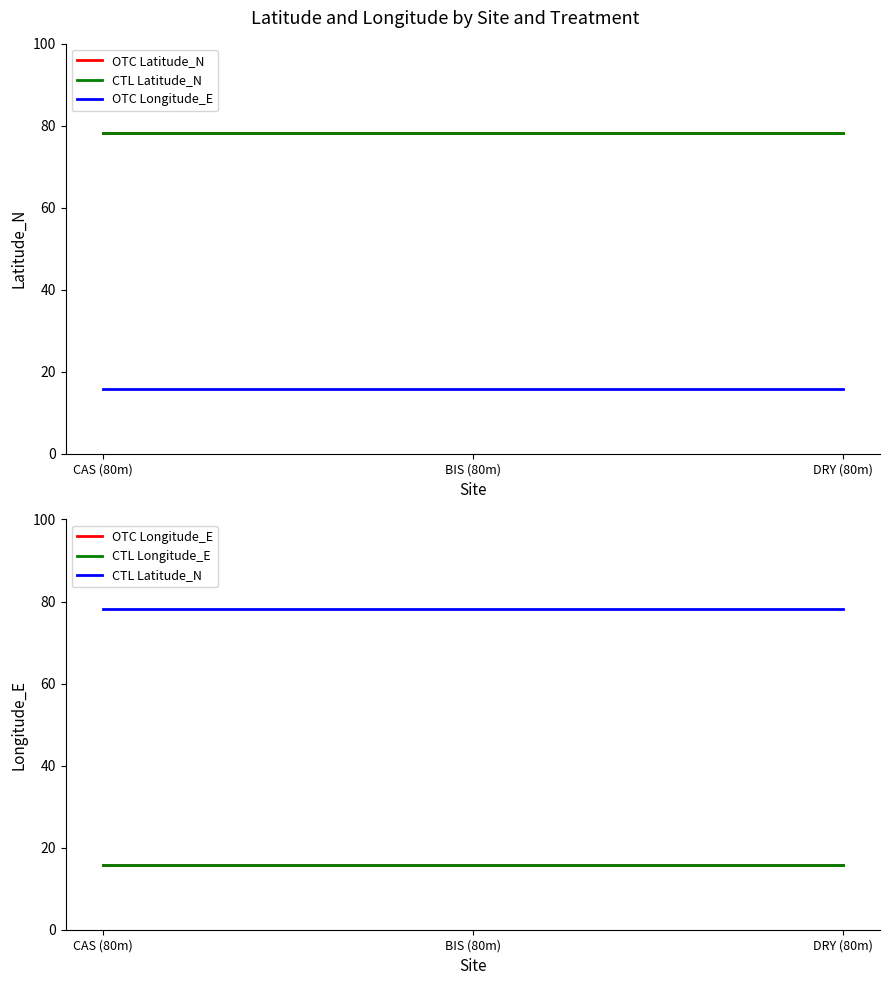

Reading left to right, transcribe all the data shown in this chart.

OTC Latitude_N: CAS (80m)=78.2	BIS (80m)=78.2	DRY (80m)=78.2
CTL Latitude_N: CAS (80m)=78.2	BIS (80m)=78.2	DRY (80m)=78.2
OTC Longitude_E: CAS (80m)=15.8	BIS (80m)=15.8	DRY (80m)=15.8
CTL Longitude_E: CAS (80m)=15.8	BIS (80m)=15.8	DRY (80m)=15.8